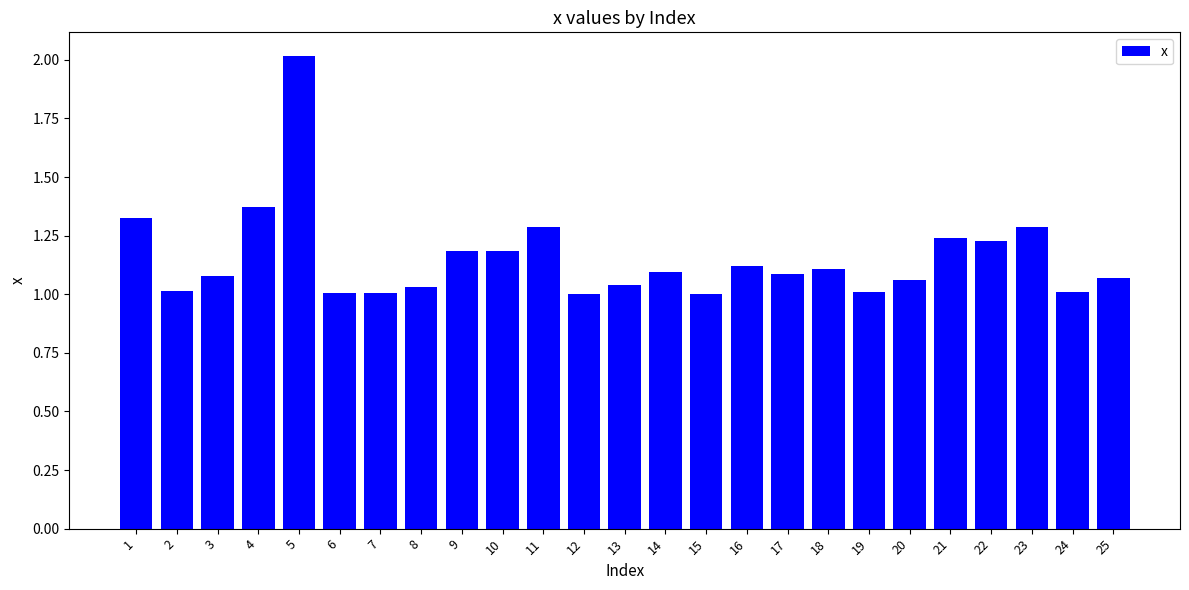

What is the sum of the values at 11 and 24?

2.3